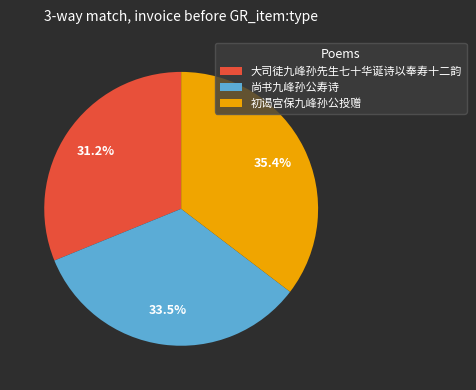

Between 初谒宫保九峰孙公投赠 and 大司徒九峰孙先生七十华诞诗以奉寿十二韵, which is larger?

初谒宫保九峰孙公投赠